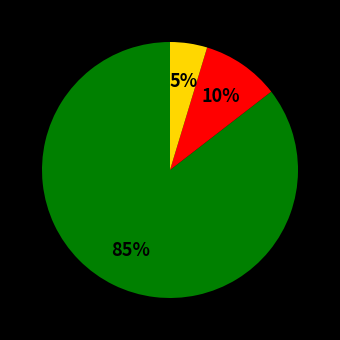

How many slices are in this pie chart?

3